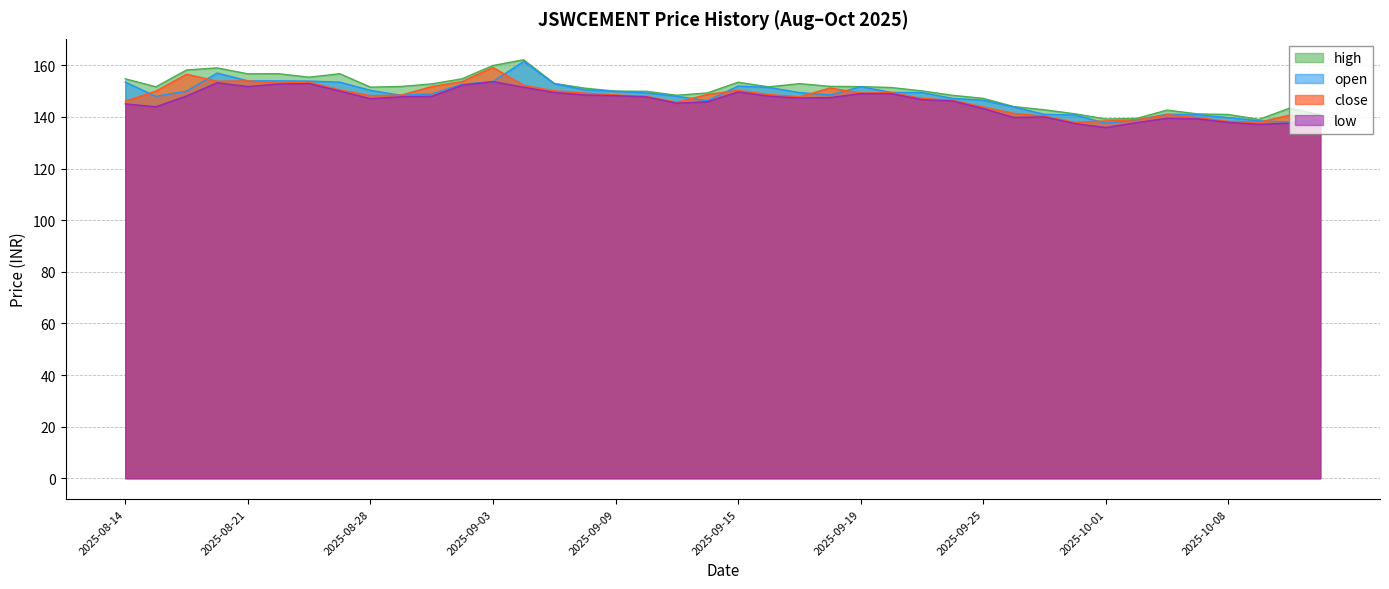

Reading left to right, list all the values displayed in this chart.

high: 154.8	151.7	158.2	159.0	156.7	156.8	155.4	156.7	151.6	151.8	152.8	154.8	159.9	162.2	153.0	151.1	150.0	149.9	148.4	149.3	153.4	151.7	152.9	151.8	151.7	151.4	150.1	148.4	147.2	144.0	142.8	141.2	139.2	139.4	142.6	141.2	140.9	139.0	143.4	140.8
open: 153.5	148.0	150.0	157.0	154.0	154.0	153.9	153.5	150.3	148.4	148.9	152.7	153.7	161.5	152.9	150.5	149.9	149.3	148.0	146.3	151.9	151.4	149.4	148.5	151.7	149.5	149.4	147.2	146.5	143.8	141.0	140.8	137.6	138.8	141.1	140.9	139.7	138.5	138.0	139.5
close: 146.1	150.0	156.6	153.8	154.0	153.1	153.5	150.5	148.2	148.4	151.8	153.7	159.2	152.3	150.1	149.2	148.5	148.0	145.7	148.7	150.3	148.7	147.8	151.2	149.3	149.4	147.2	146.4	143.8	141.4	140.3	137.9	138.5	138.9	140.9	139.7	138.3	138.0	140.7	139.3
low: 145.1	143.9	148.1	153.2	151.8	152.8	152.9	150.1	147.1	147.8	148.0	152.3	153.7	151.5	149.5	148.5	148.2	147.8	145.3	145.9	149.7	148.1	147.3	147.5	149.1	149.0	146.7	146.2	143.2	139.8	140.0	137.4	135.9	137.8	139.5	139.3	137.9	137.1	137.6	139.0